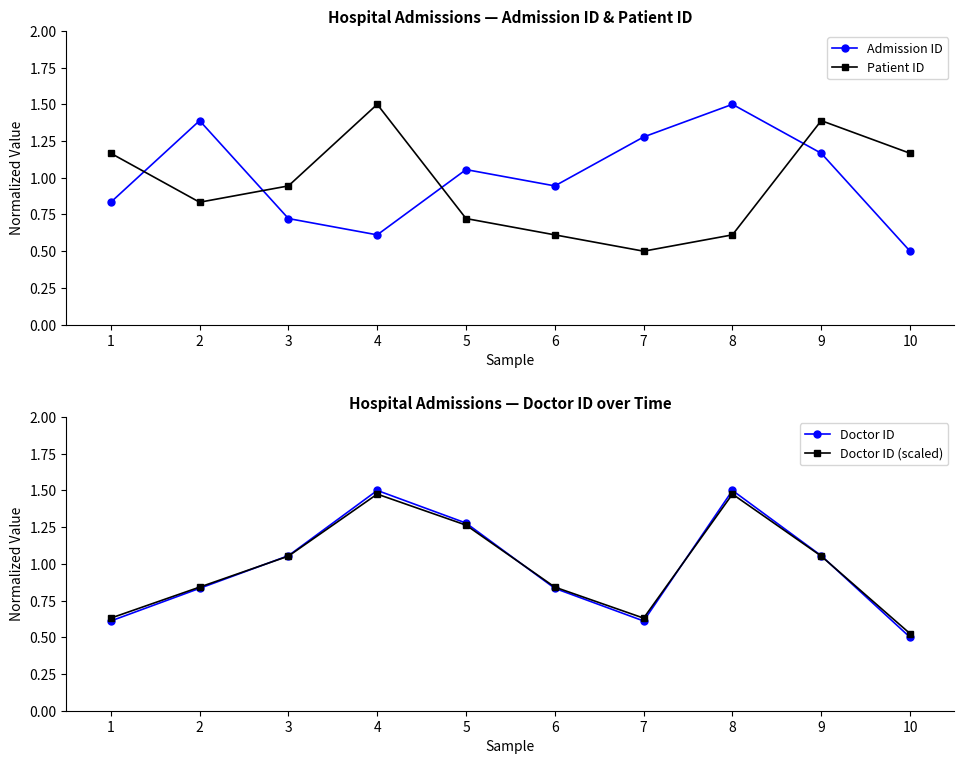

What is the minimum value for Doctor ID?

0.5